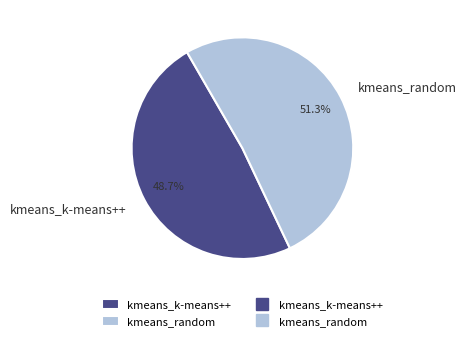

Is kmeans_k-means++ the majority of the pie?

No